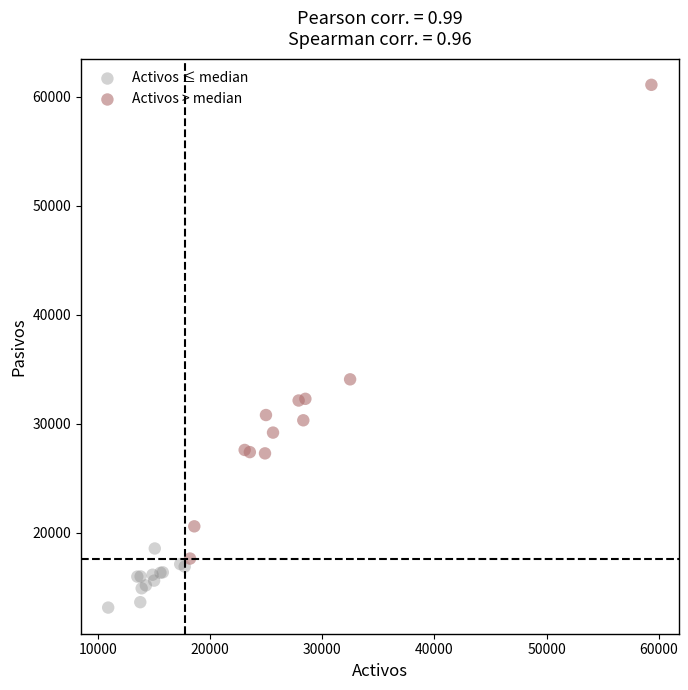

Which series reaches the maximum Y coordinate?

Activos > median